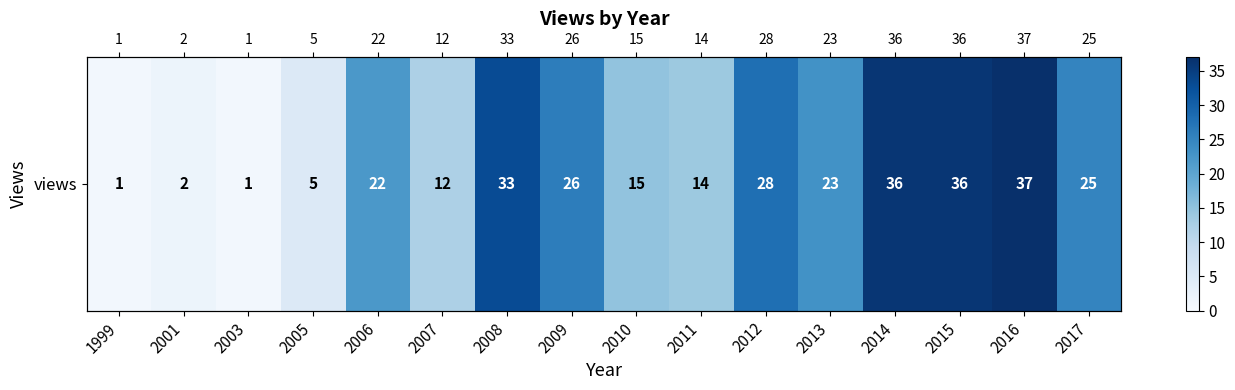

Rank the categories by value from highest to lowest.

2016, 2014, 2015, 2008, 2012, 2009, 2017, 2013, 2006, 2010, 2011, 2007, 2005, 2001, 1999, 2003